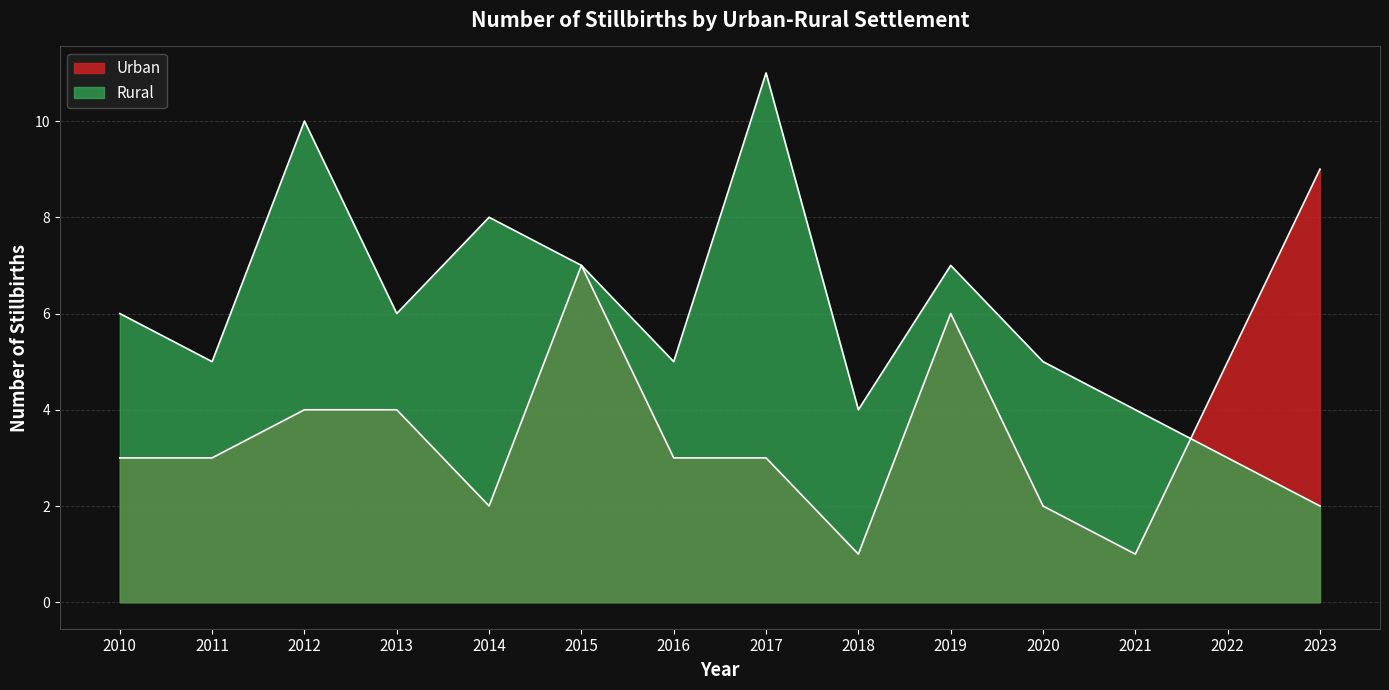

True or false: Rural has a value of 11 at 2017.

True